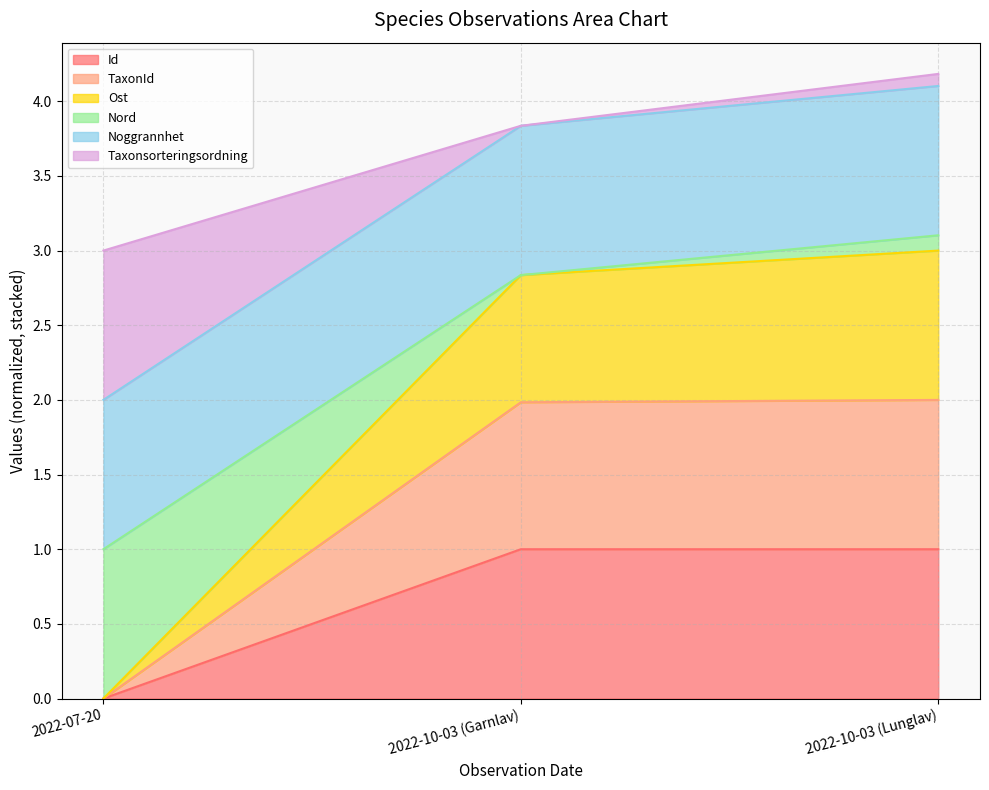

The value of TaxonId at 2022-07-20 is 0.6. True or false?

False